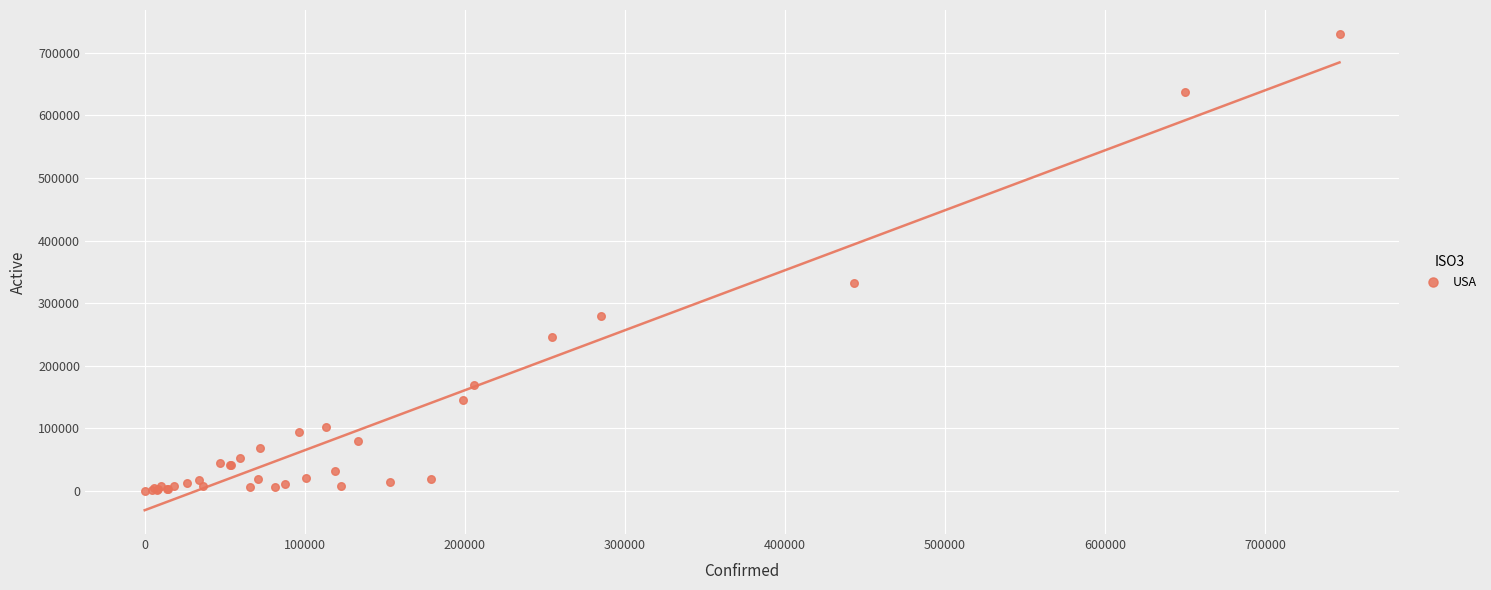

What Y value in the scatter plot is closest to 365274?

332059